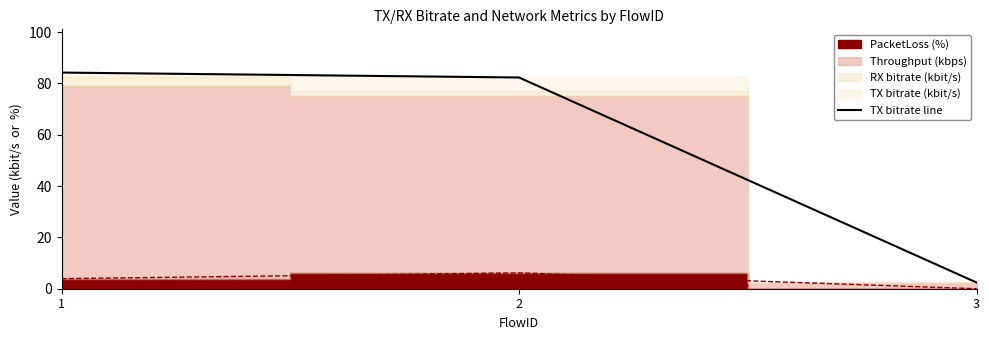

What is the change in value from 1 to 3?

-81.8